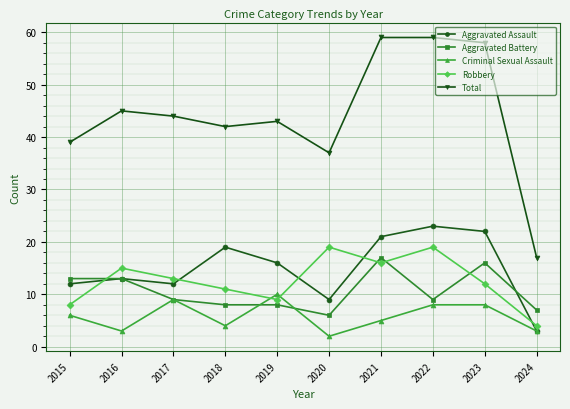

Rank the series by their maximum value, from lowest to highest.

Criminal Sexual Assault, Aggravated Battery, Robbery, Aggravated Assault, Total